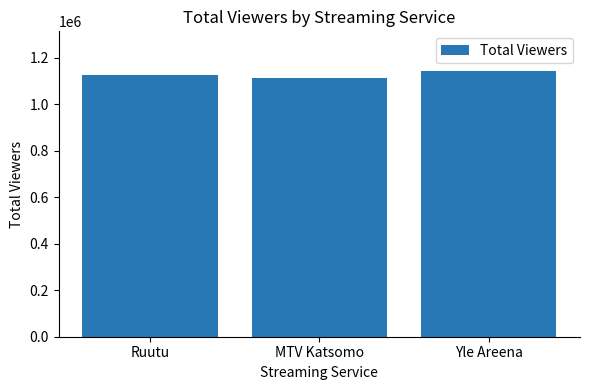

Rank the categories by value from lowest to highest.

MTV Katsomo, Ruutu, Yle Areena